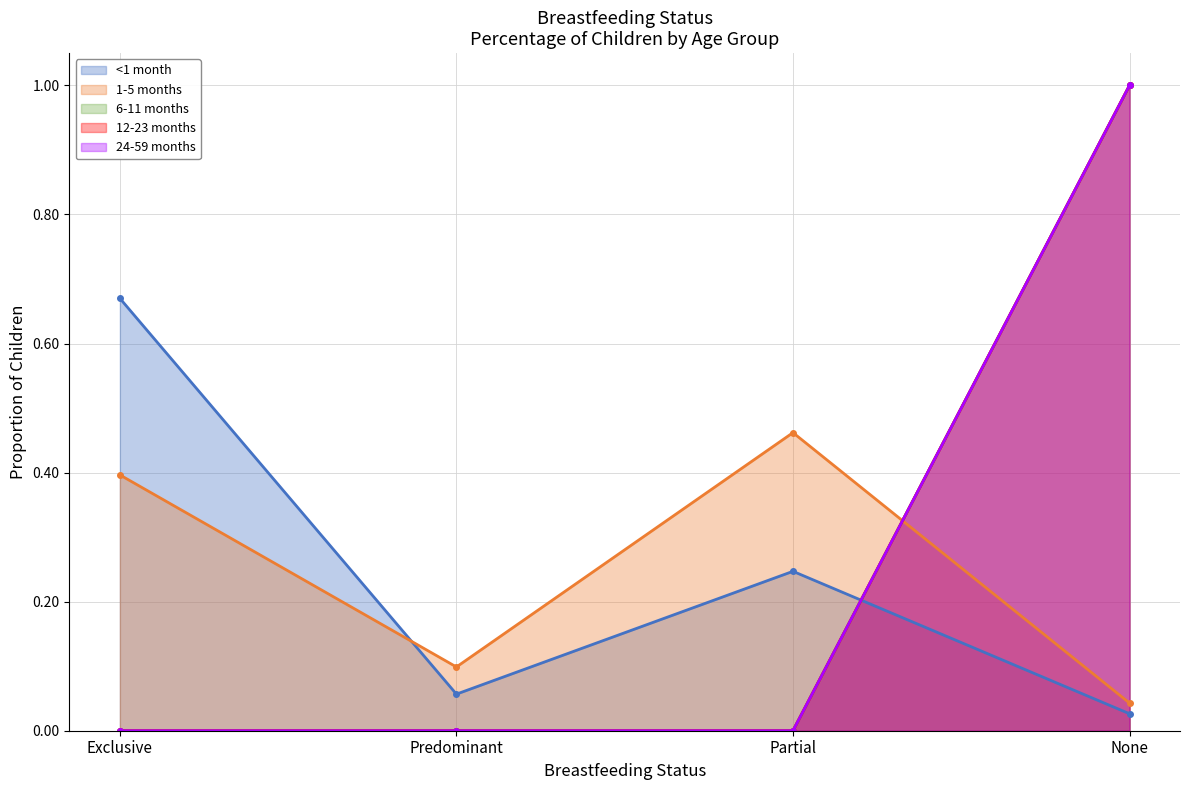

Which series ends up on top after the final intersection of <1 month and 12-23 months?

12-23 months